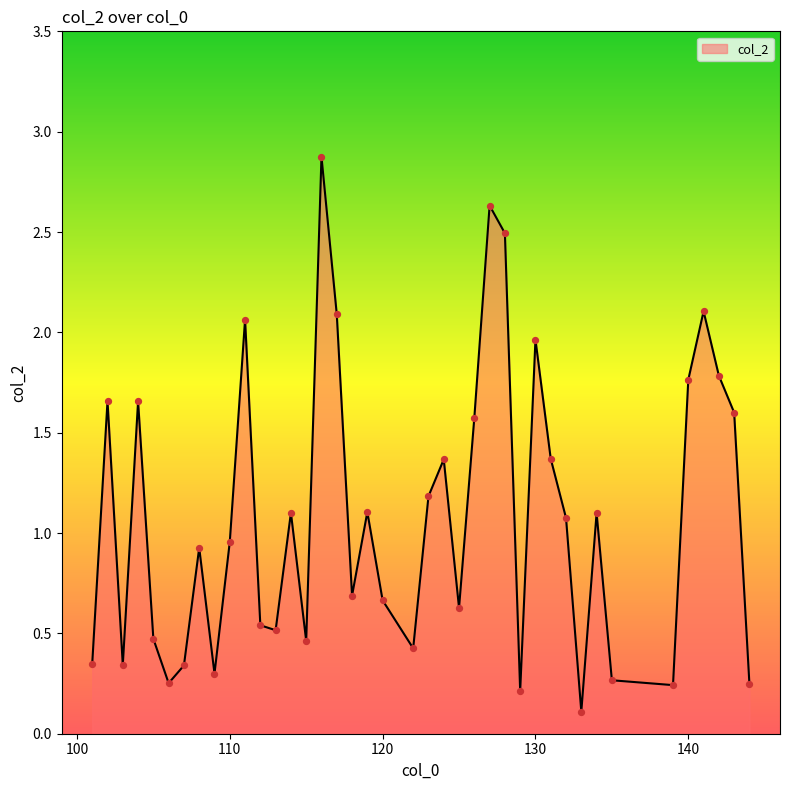

What is the difference between the maximum and minimum values?

2.8